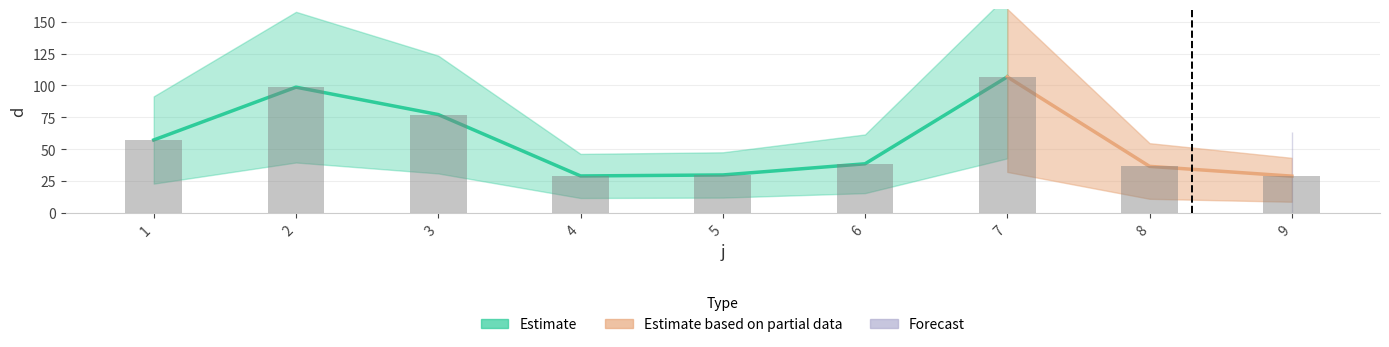

What value does the data have at 6?

38.4